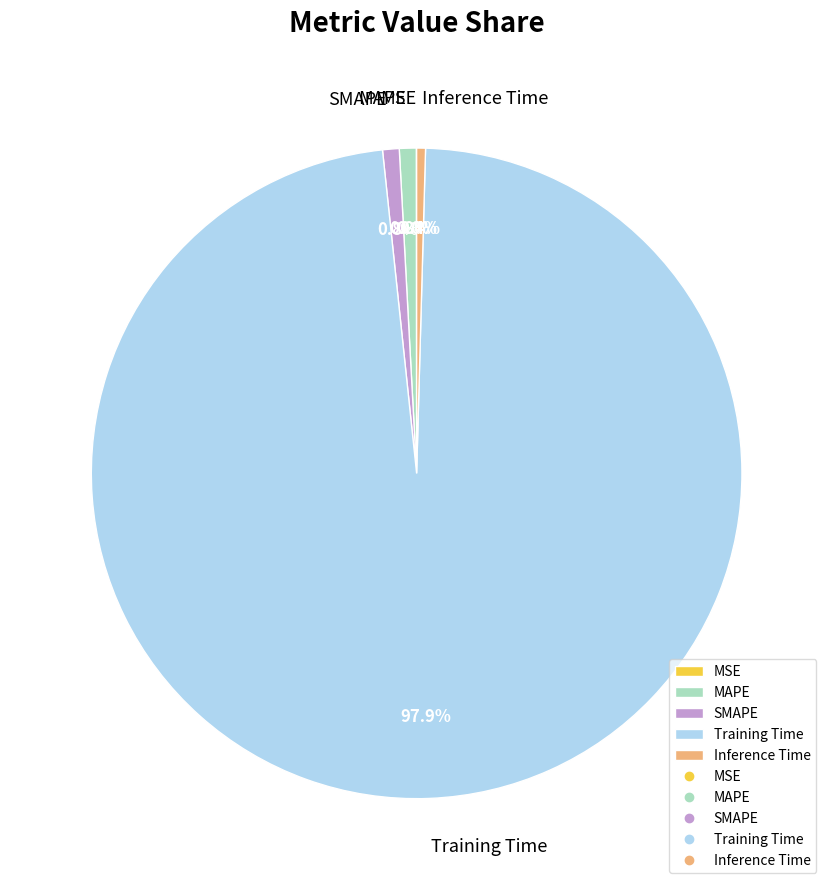

Does Training Time represent more than half of the total?

Yes